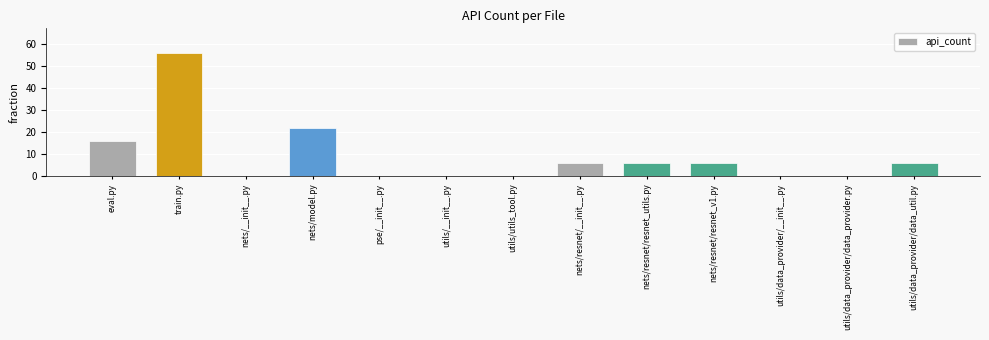

What is the greatest value displayed?

56